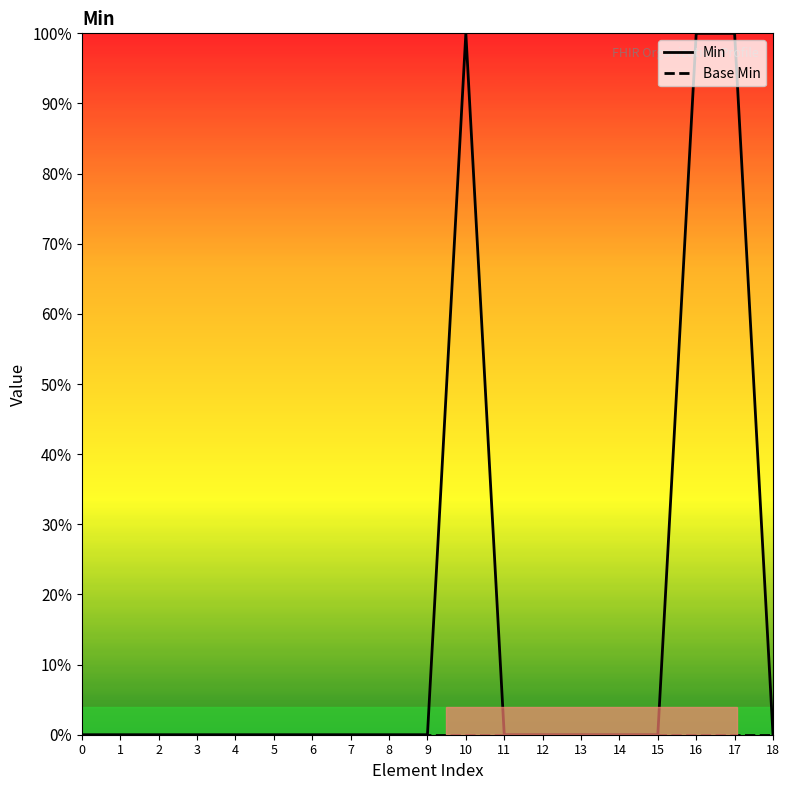

Which has a higher value, 15 or 2?

15